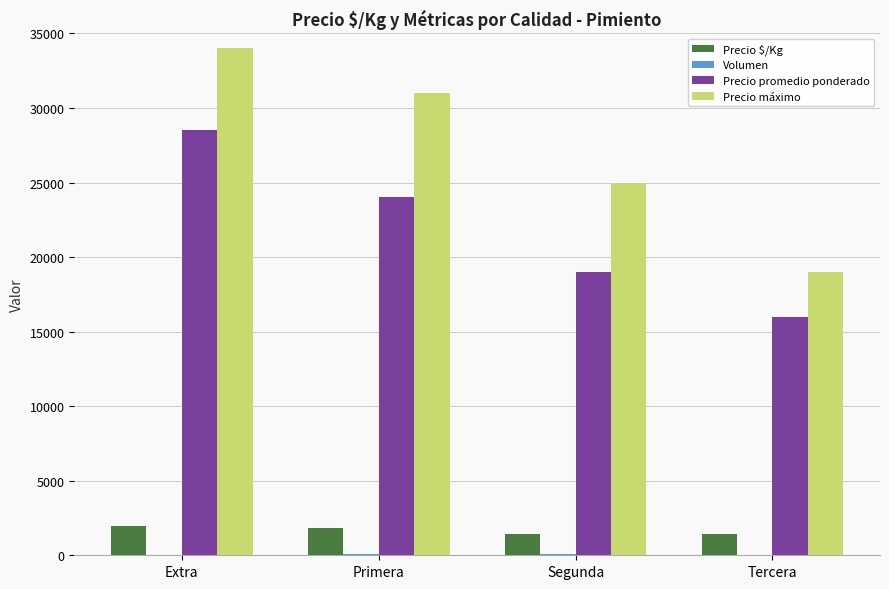

Where is Precio máximo nearest to the value 26500?

Segunda